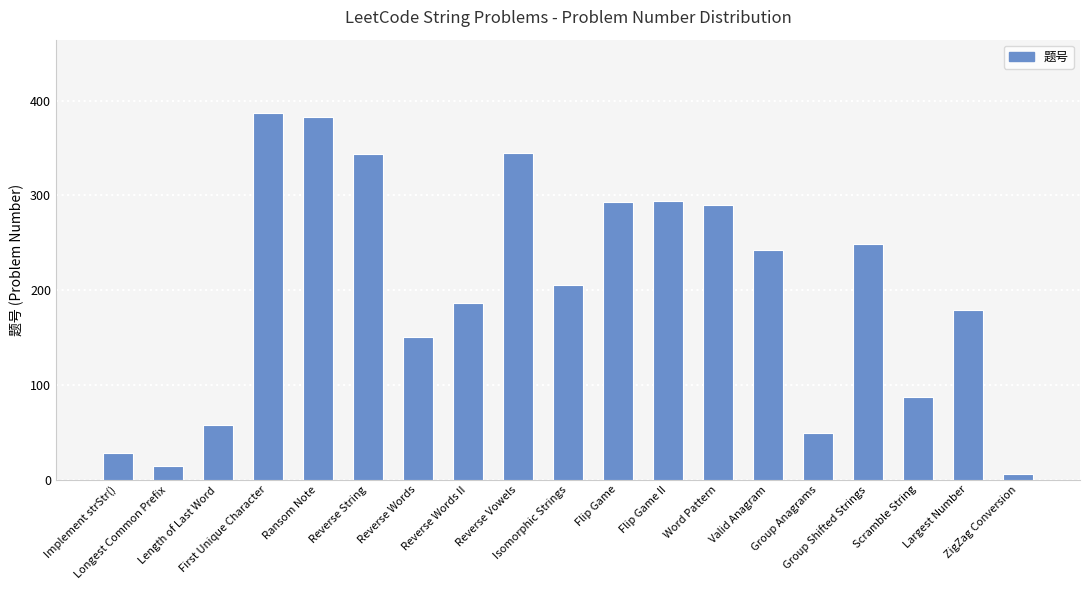

True or false: the data shows 124 at Reverse Words II.

False